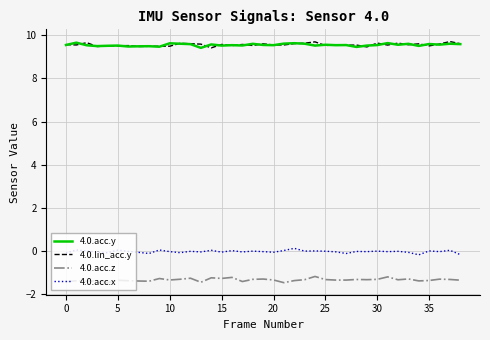

True or false: 4.0.acc.z and 4.0.lin_acc.y cross at least once.

False